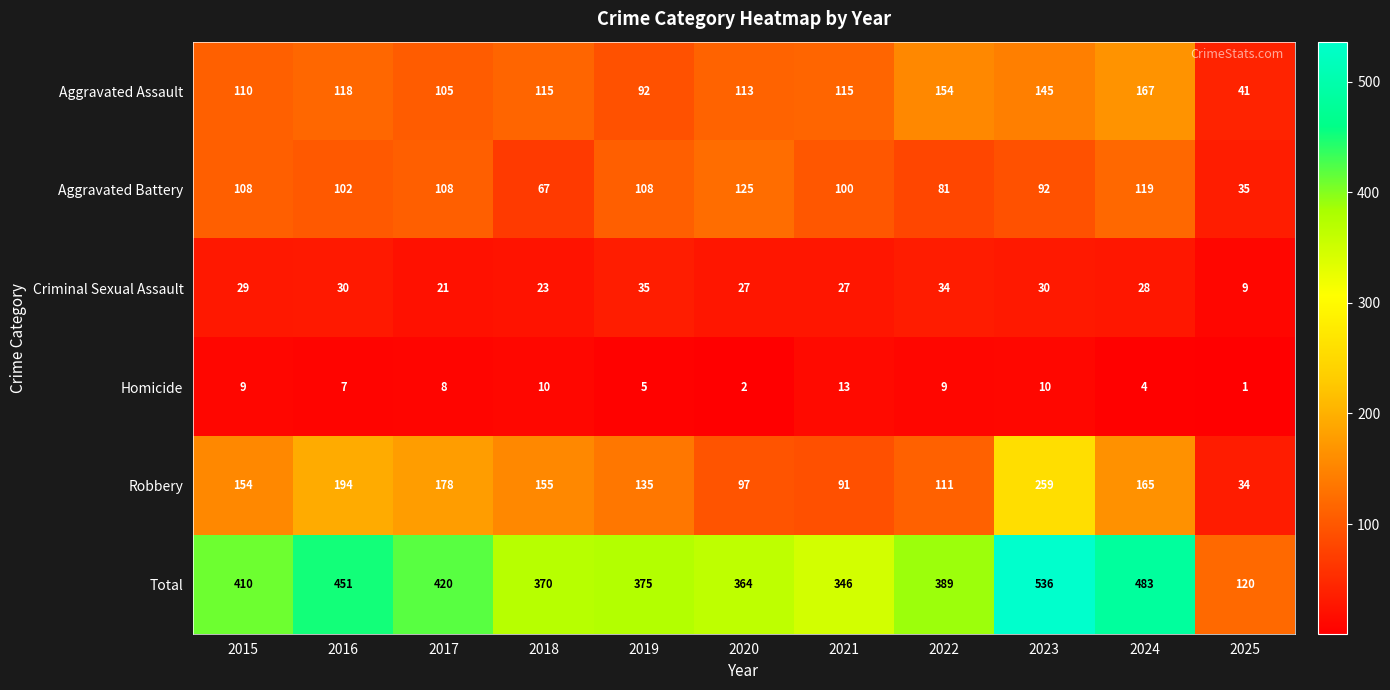

Rank the series at 2015 from lowest to highest value.

Homicide, Criminal Sexual Assault, Aggravated Battery, Aggravated Assault, Robbery, Total